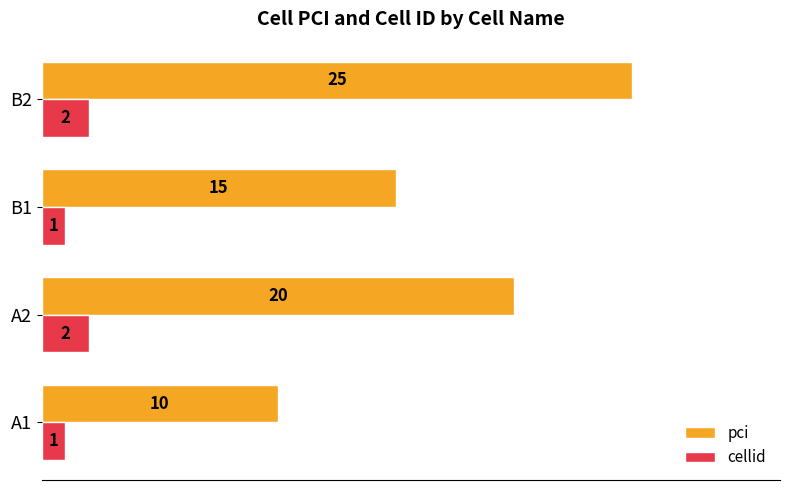

Which label corresponds to the largest value in the chart?

B2